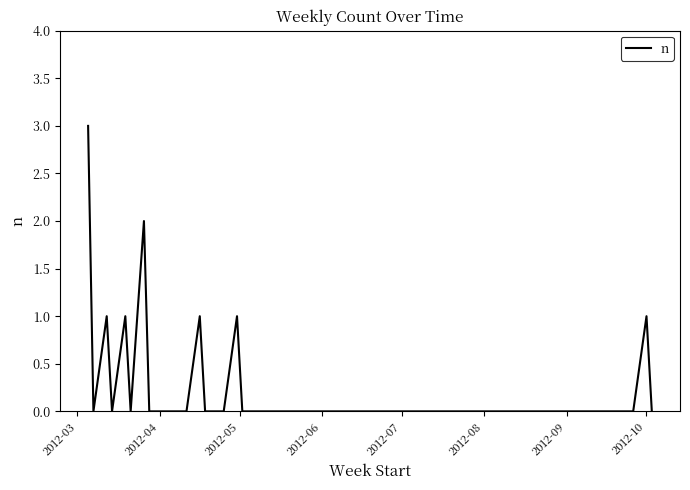

How many series are shown in this chart?

1